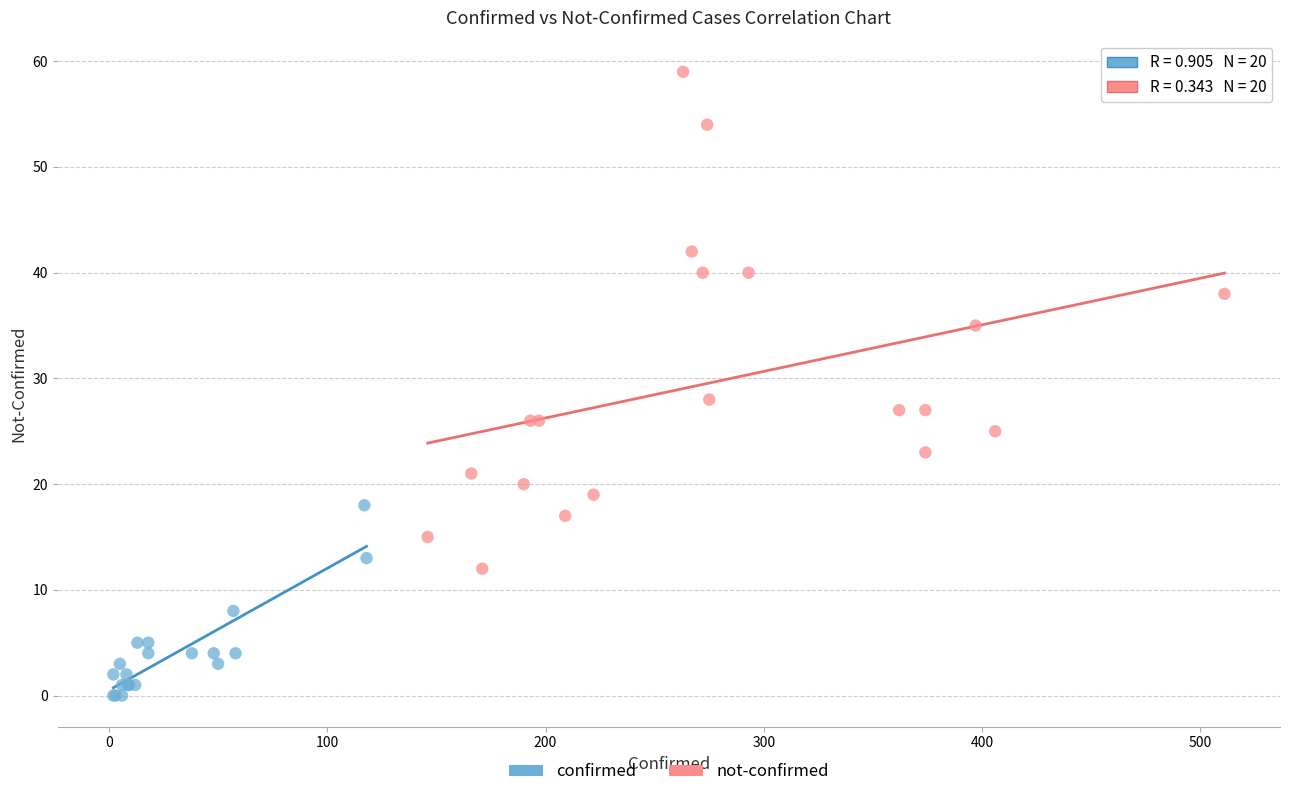

Which series reaches the maximum Y coordinate?

not-confirmed